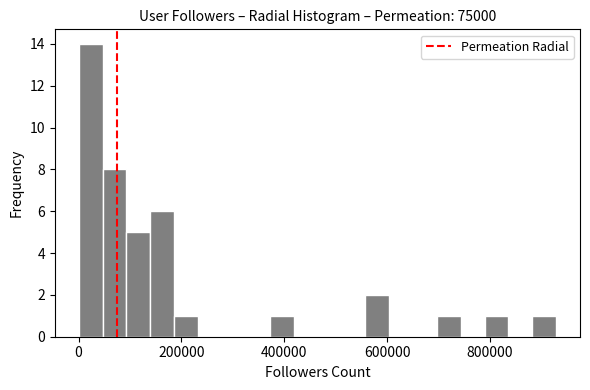

Read against the x-axis, roughly where is the centre of the tallest bar?

20000